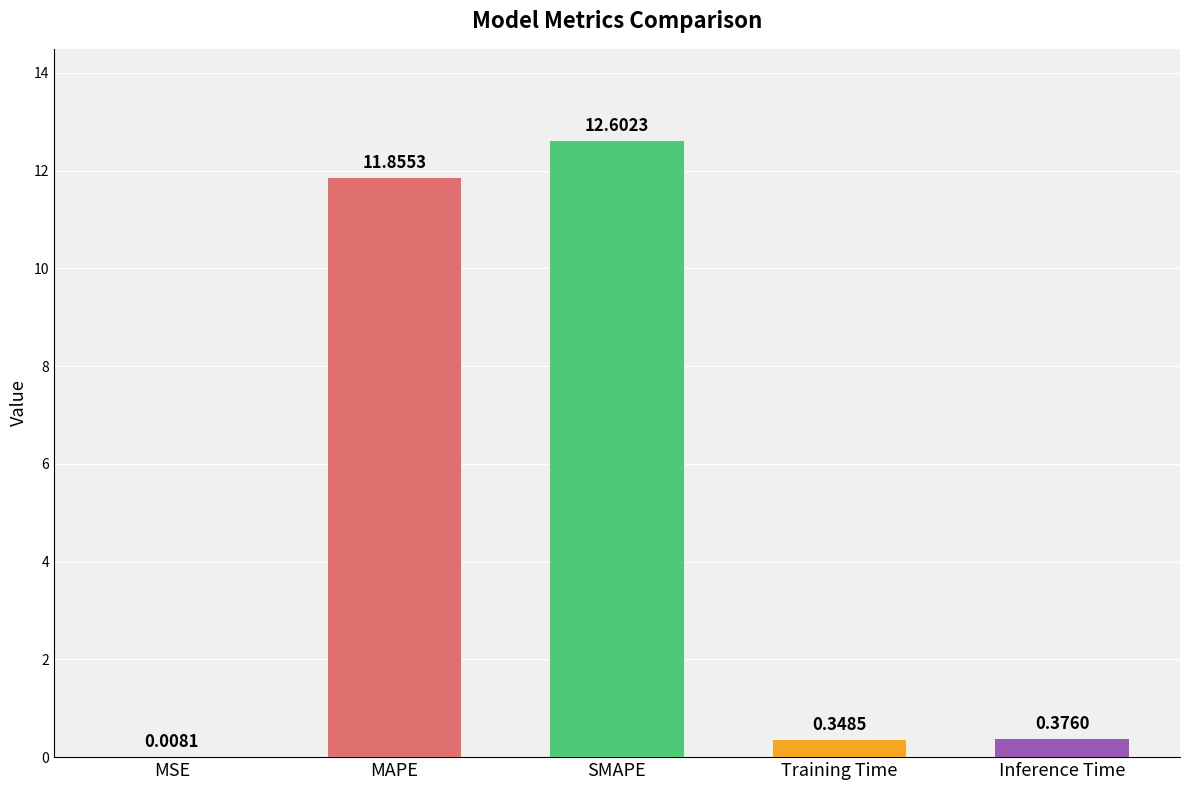

Between Training Time and SMAPE, which is larger?

SMAPE